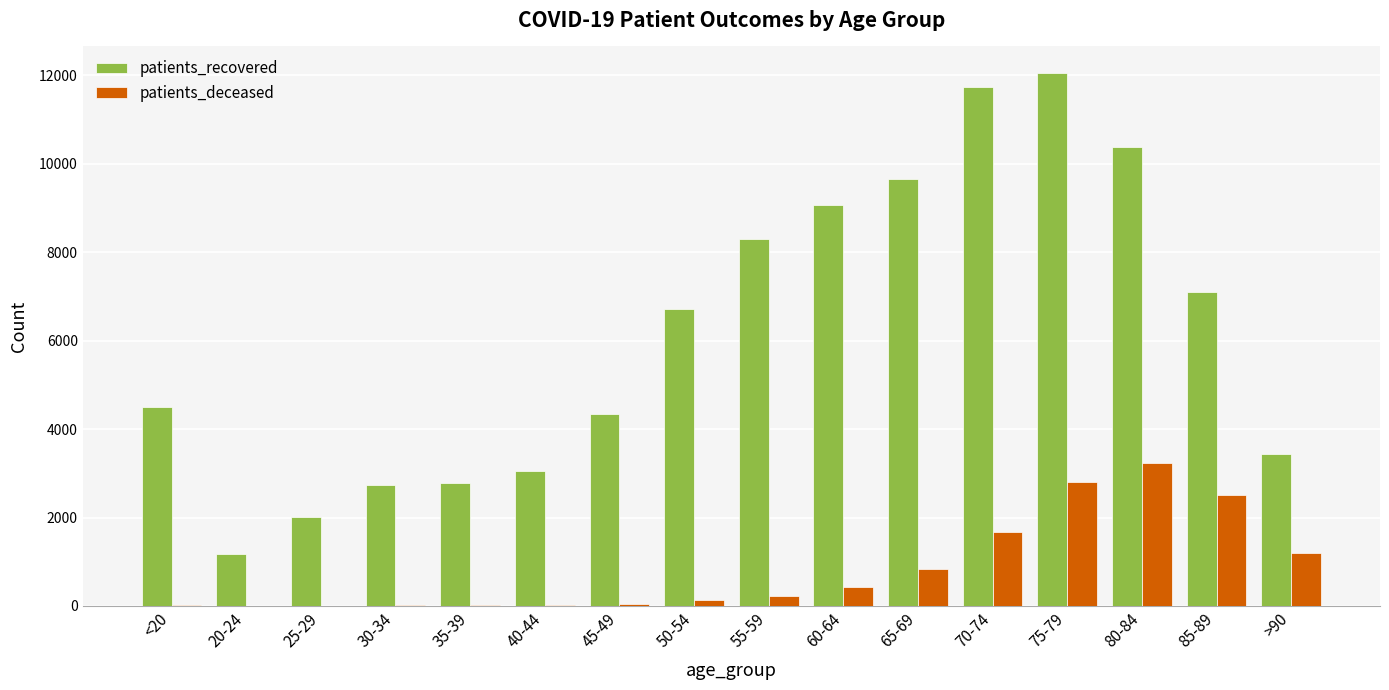

What is the difference between the patients_deceased values at 40-44 and 50-54?

101